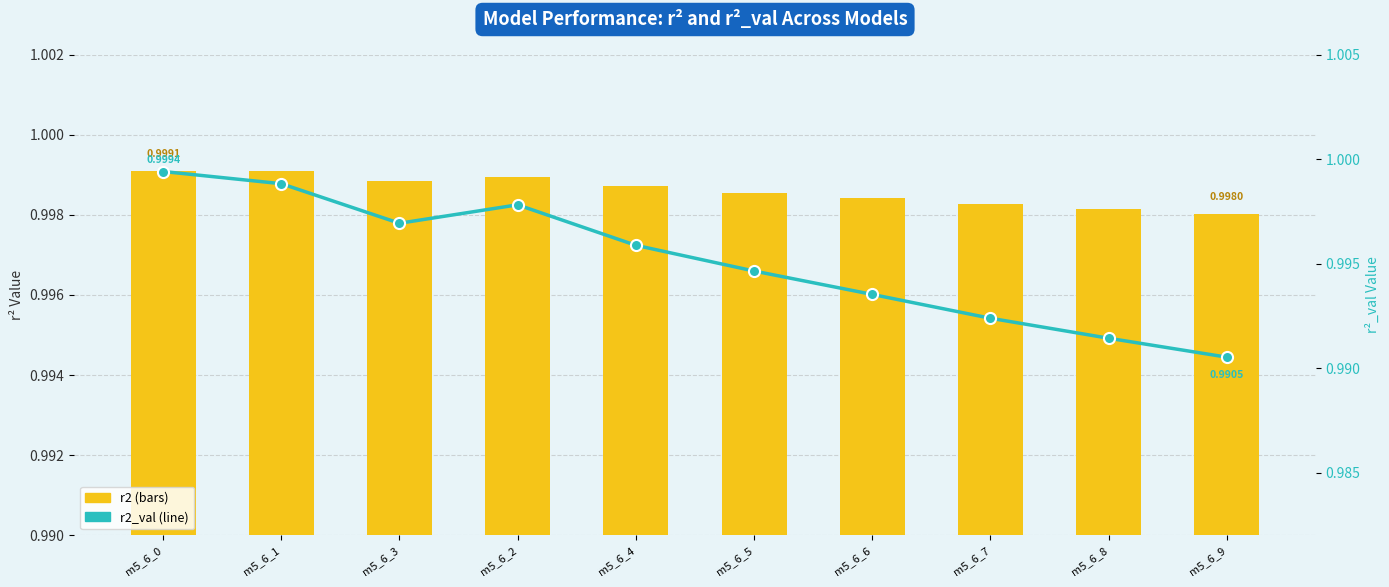

Rank the categories by r2_val value from highest to lowest.

m5_6_0, m5_6_1, m5_6_2, m5_6_3, m5_6_4, m5_6_5, m5_6_6, m5_6_7, m5_6_8, m5_6_9